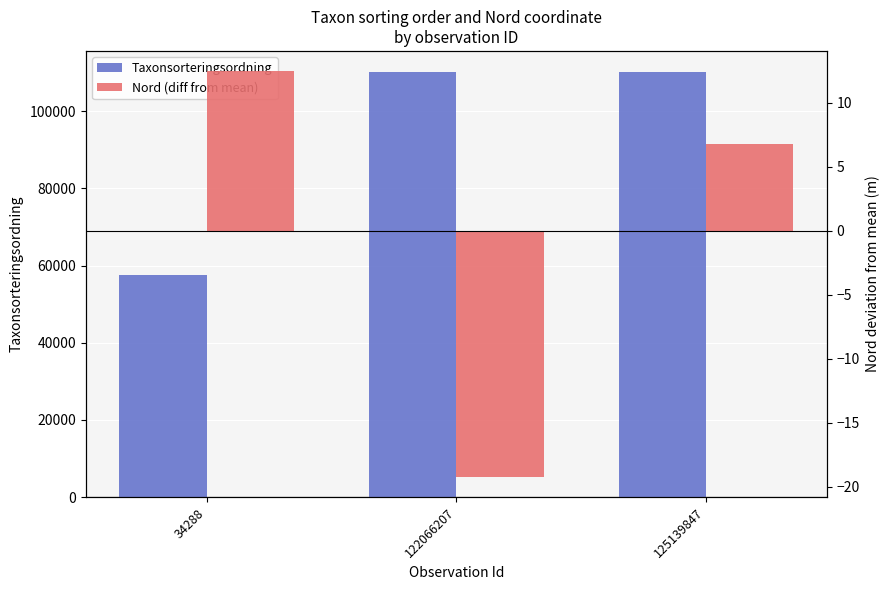

What is the sum of all Taxonsorteringsordning values?

277825.0